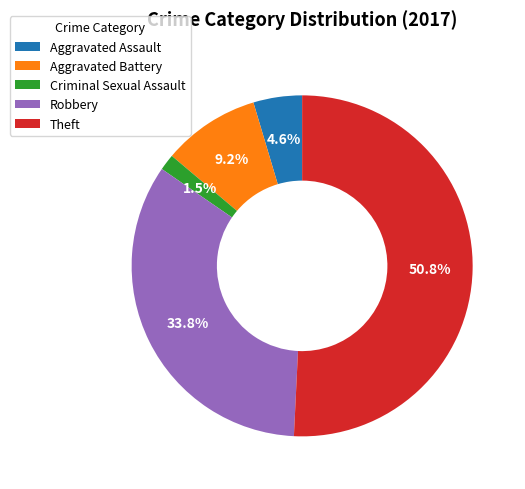

Rank the categories by value from lowest to highest.

Criminal Sexual Assault, Aggravated Assault, Aggravated Battery, Robbery, Theft